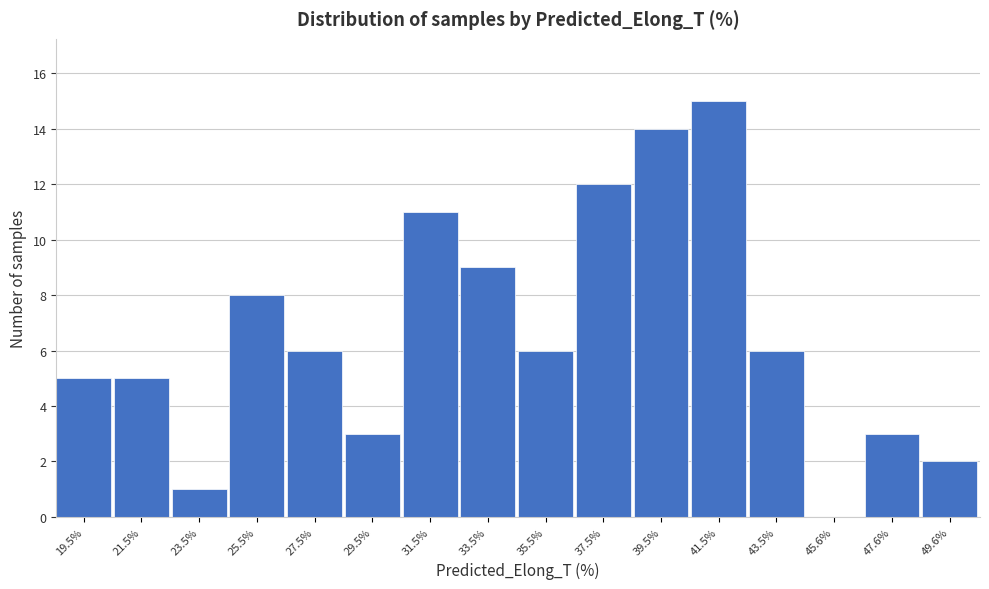

Reading left to right, list all the values displayed in this chart.

19.5%=5	21.5%=5	23.5%=1	25.5%=8	27.5%=6	29.5%=3	31.5%=11	33.5%=9	35.5%=6	37.5%=12	39.5%=14	41.5%=15	43.5%=6	45.6%=0	47.6%=3	49.6%=2